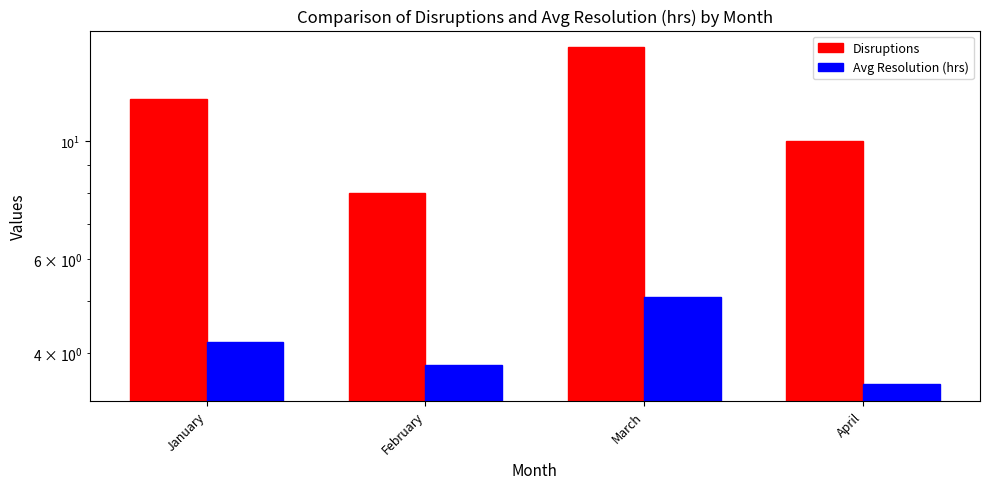

How many data points in Avg Resolution (hrs) are less than 4?

2